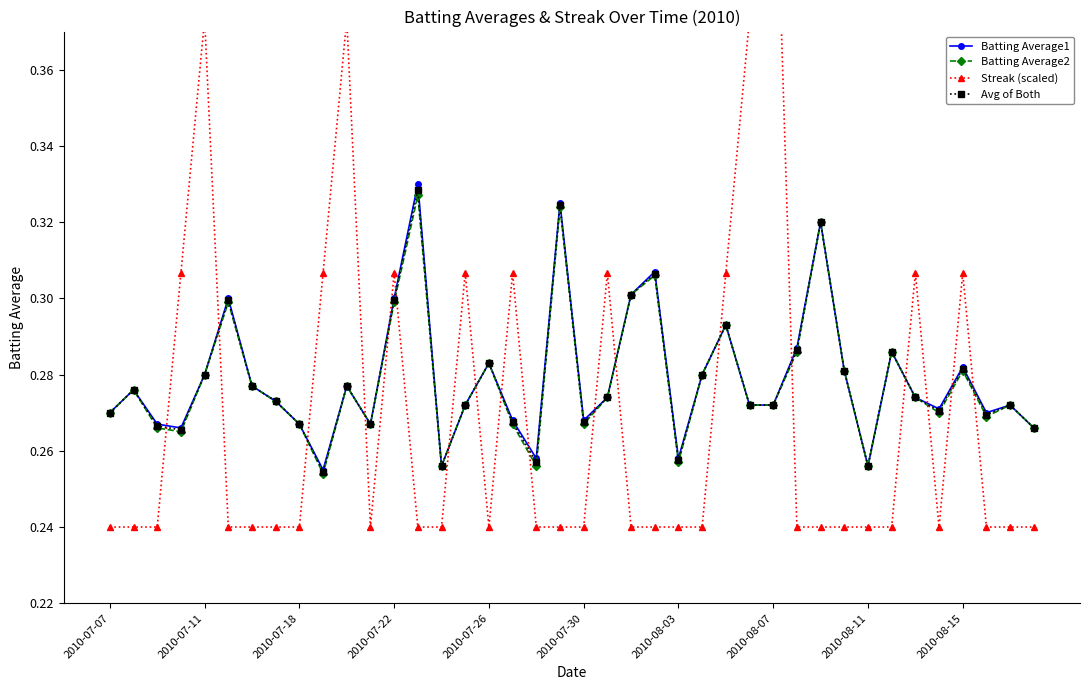

The value of Batting Average2 at 27 is 0.1. True or false?

False